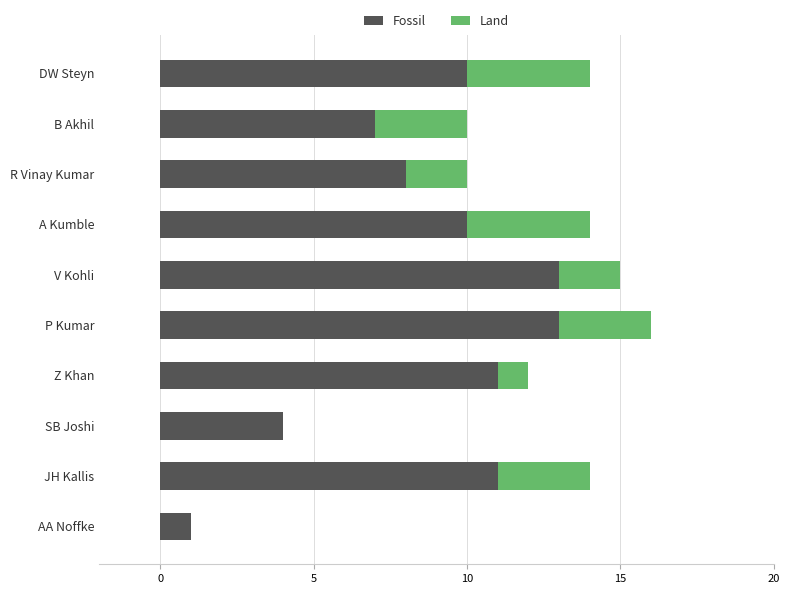

What is the sum of all Fossil values?

88